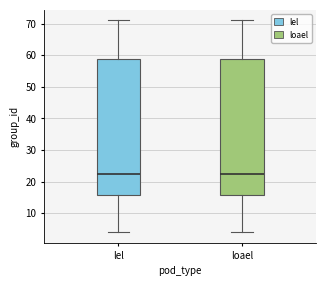

Where is the lower edge of the box for lel on the y-axis? The values are not printed on the chart, so give them approximately, as read against the axis.

16